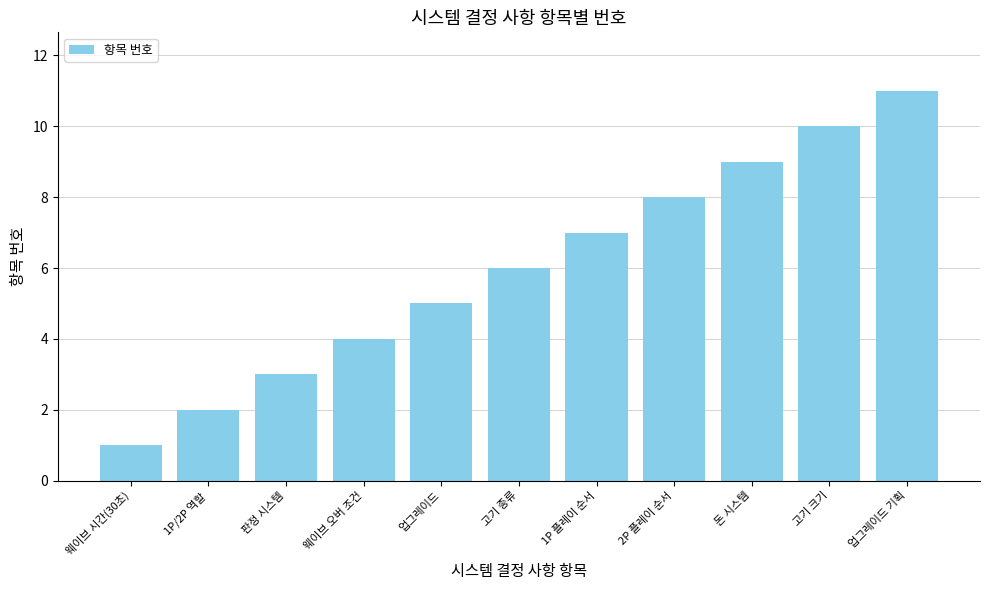

Does the chart contain stacked bars?

No